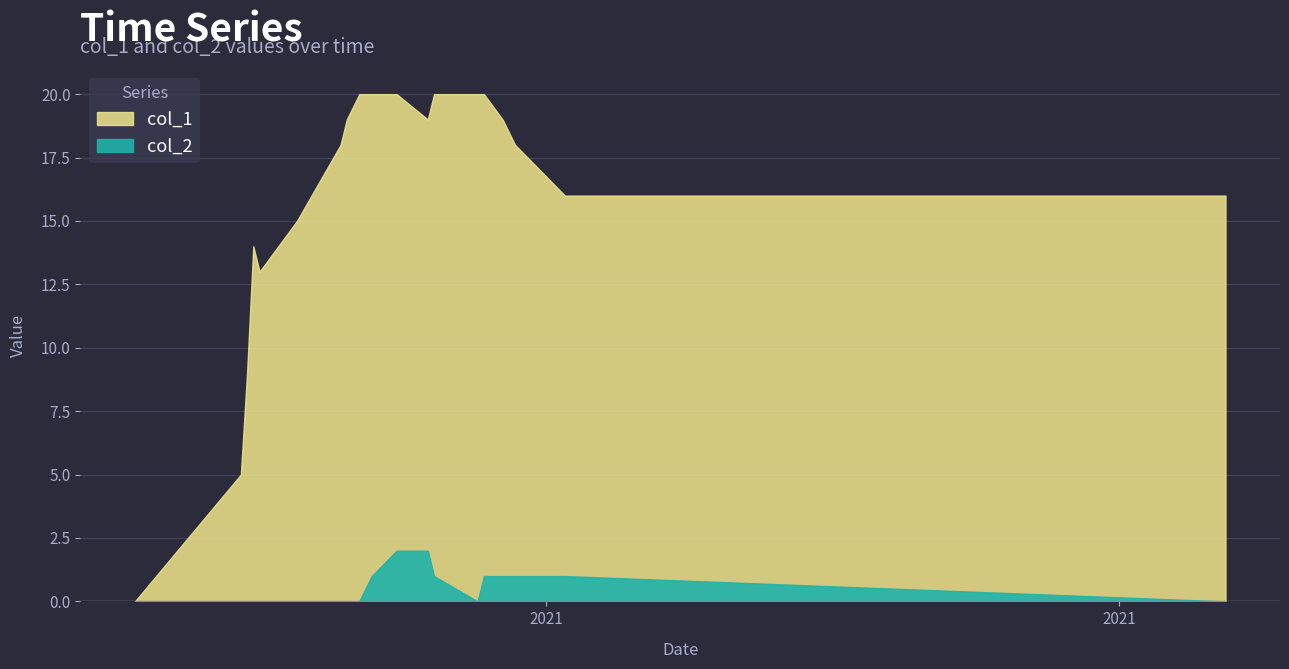

At 8, list the series in order from largest to smallest.

col_1, col_2